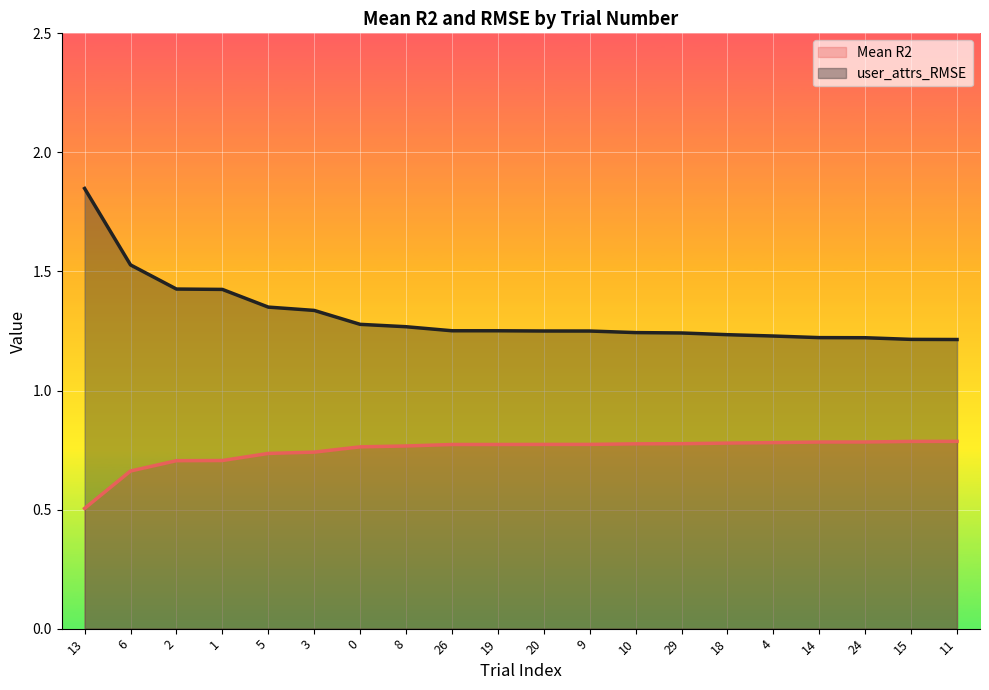

Does the chart display data point markers on the line(s)?

No